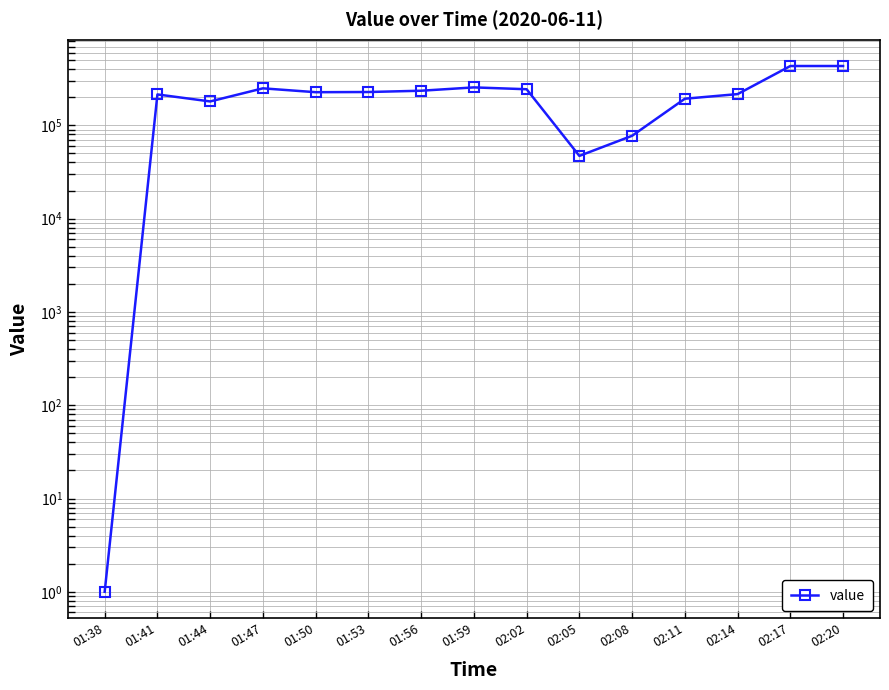

What is the ratio of the value at 02:11 to the value at 01:41?

0.9